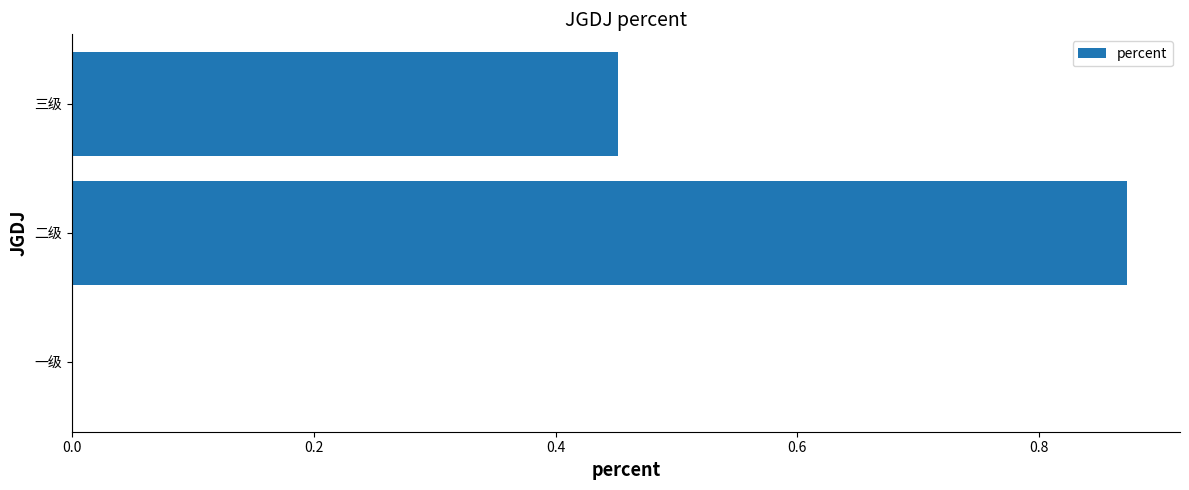

What is the sum of all values?

1.3